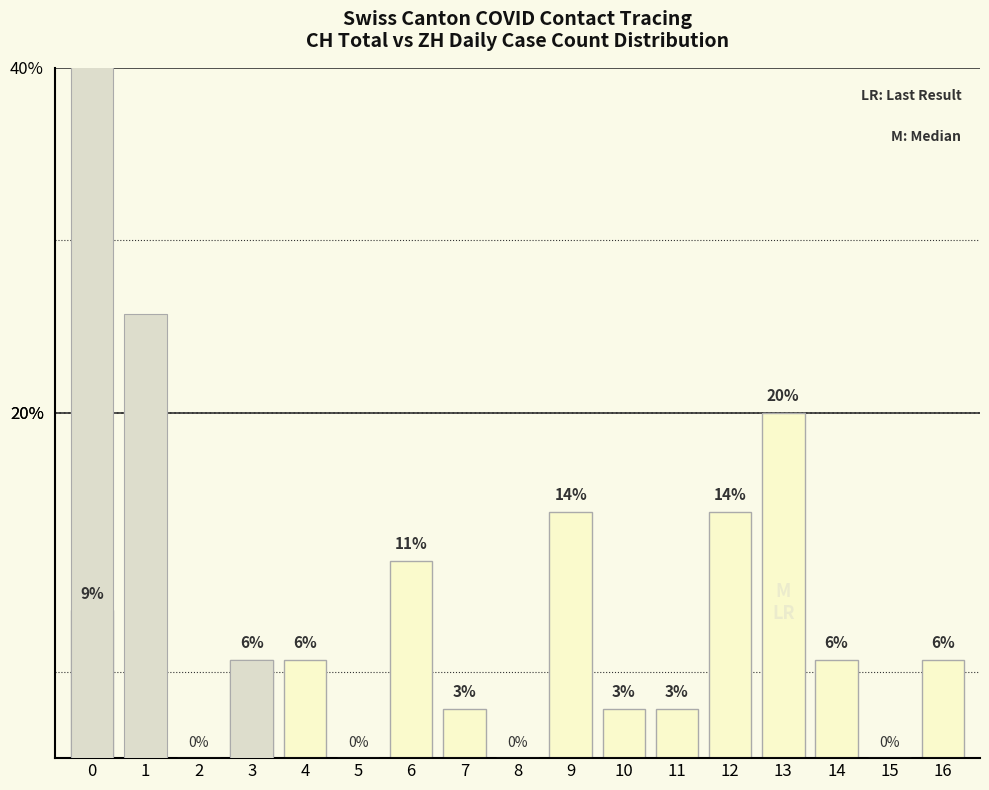

Reading left to right, list all the values displayed in this chart.

CH: 0=8.6	1=0.0	2=0.0	3=5.7	4=5.7	5=0.0	6=11.4	7=2.9	8=0.0	9=14.3	10=2.9	11=2.9	12=14.3	13=20.0	14=5.7	15=0.0	16=5.7
ZH: 0=68.6	1=25.7	2=0.0	3=5.7	4=0.0	5=0.0	6=0.0	7=0.0	8=0.0	9=0.0	10=0.0	11=0.0	12=0.0	13=0.0	14=0.0	15=0.0	16=0.0